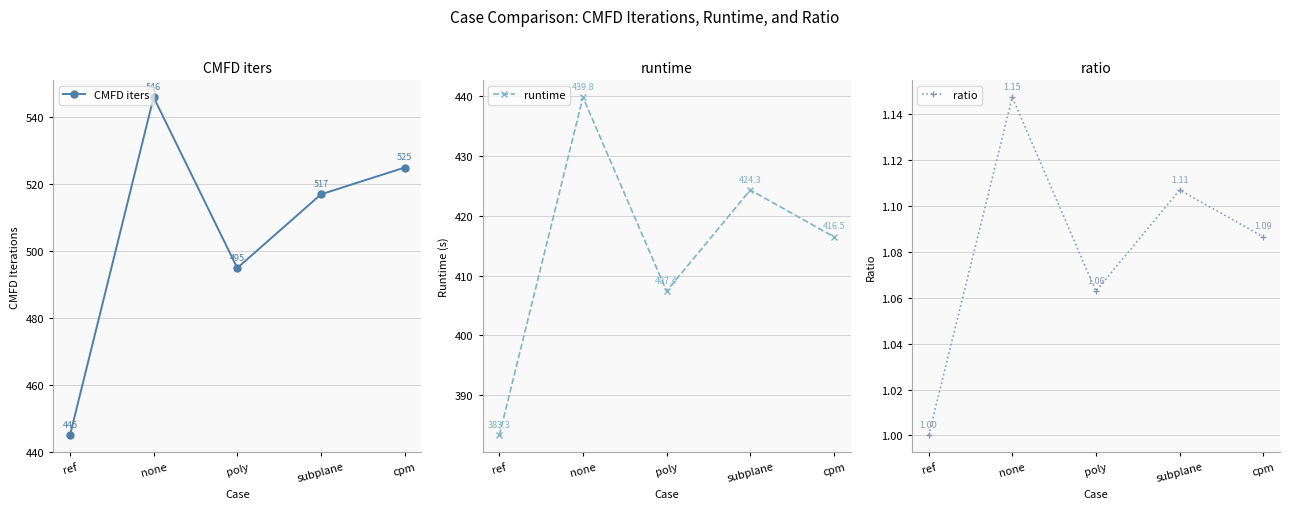

Reading left to right, transcribe all the data shown in this chart.

CMFD iters: 445.0	546.0	495.0	517.0	525.0
runtime: 383.3	439.8	407.4	424.3	416.5
ratio: 1.0	1.1	1.1	1.1	1.1